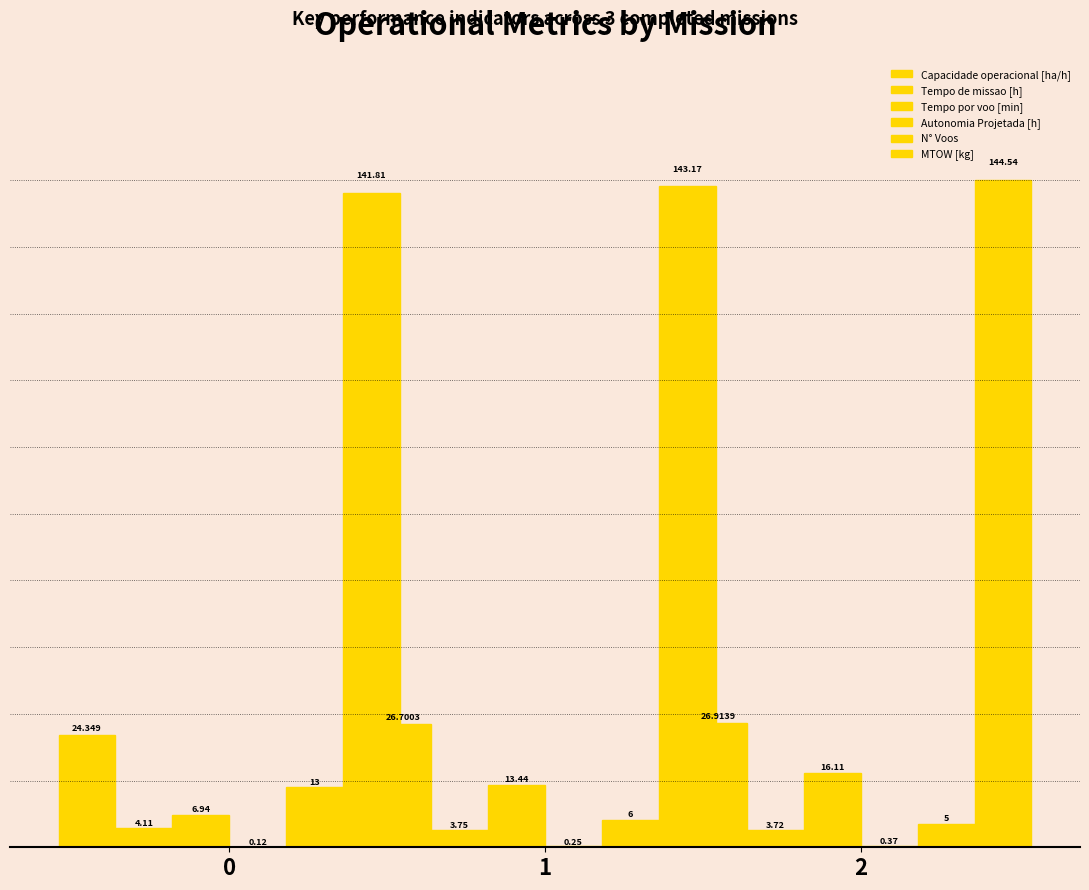

What is the value of the Tempo de missao [h] bar at the 1st from the left?

4.1